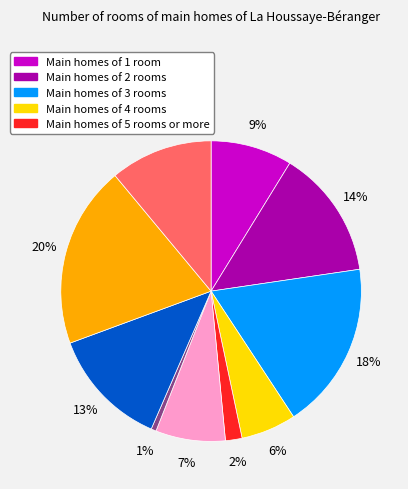

To the nearest percent, what is the average slice percentage?

10%